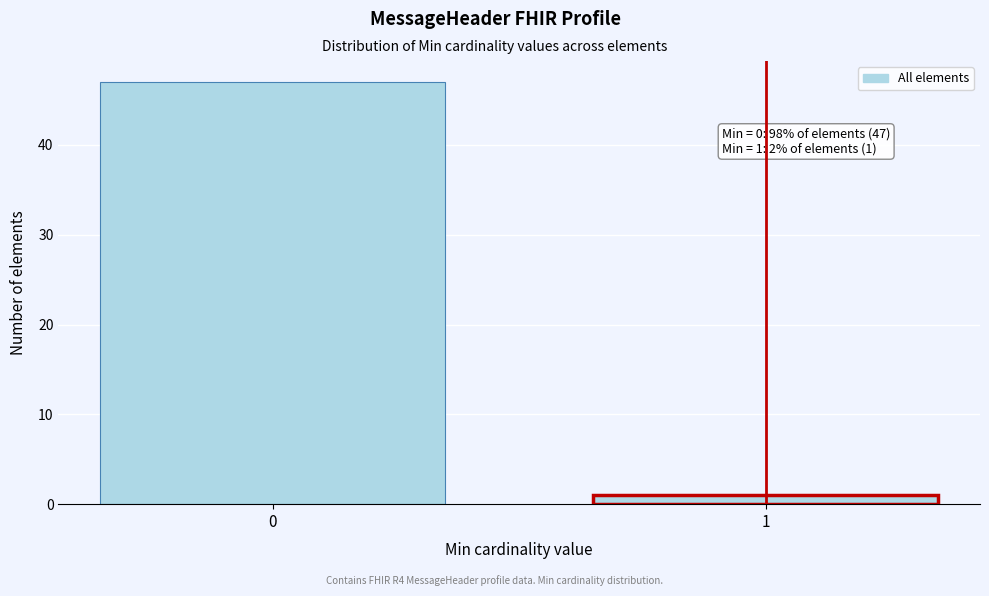

Reading left to right, list all the values displayed in this chart.

0=47	1=1